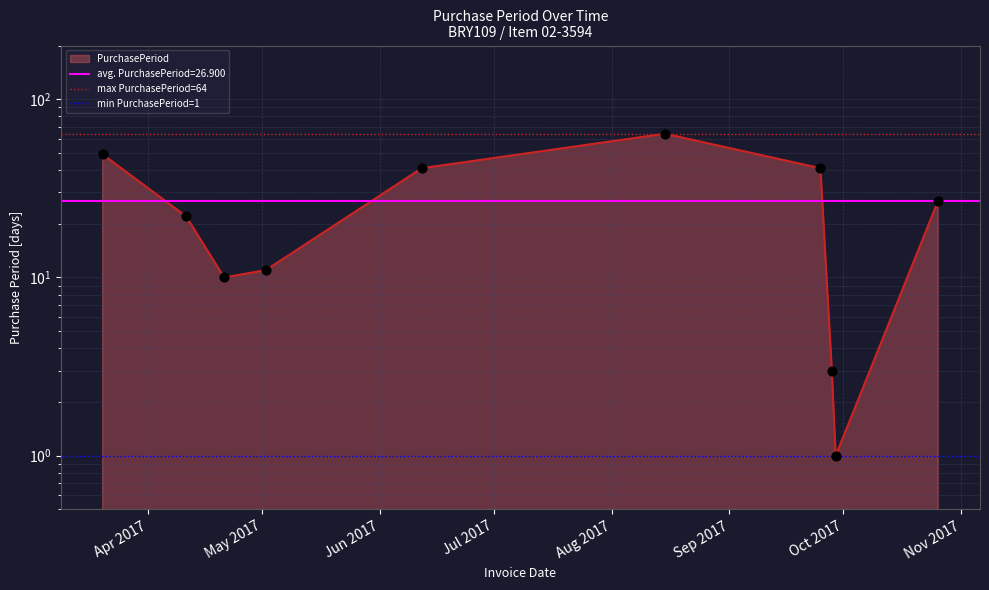

Which series contains the highest Y value?

max PurchasePeriod=64